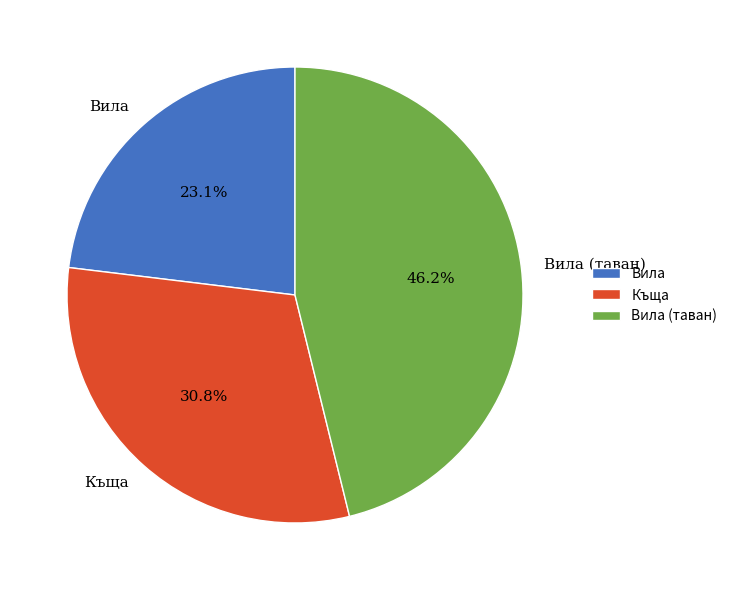

Combined, do Къща and Вила (таван) account for over 50%?

Yes